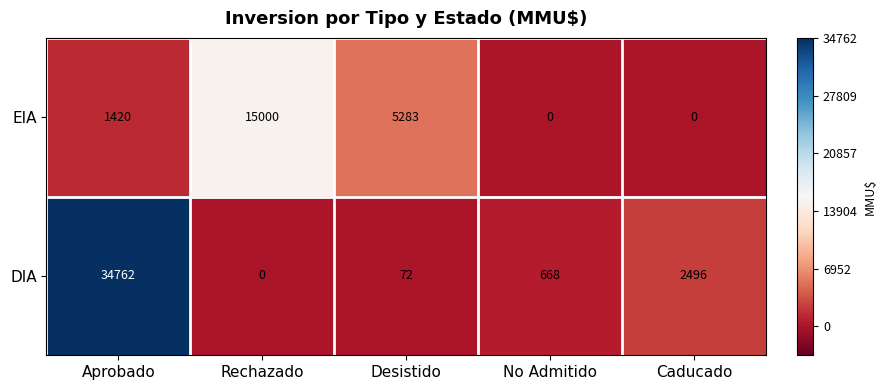

Between Aprobado and Caducado, which series saw the biggest shift?

DIA